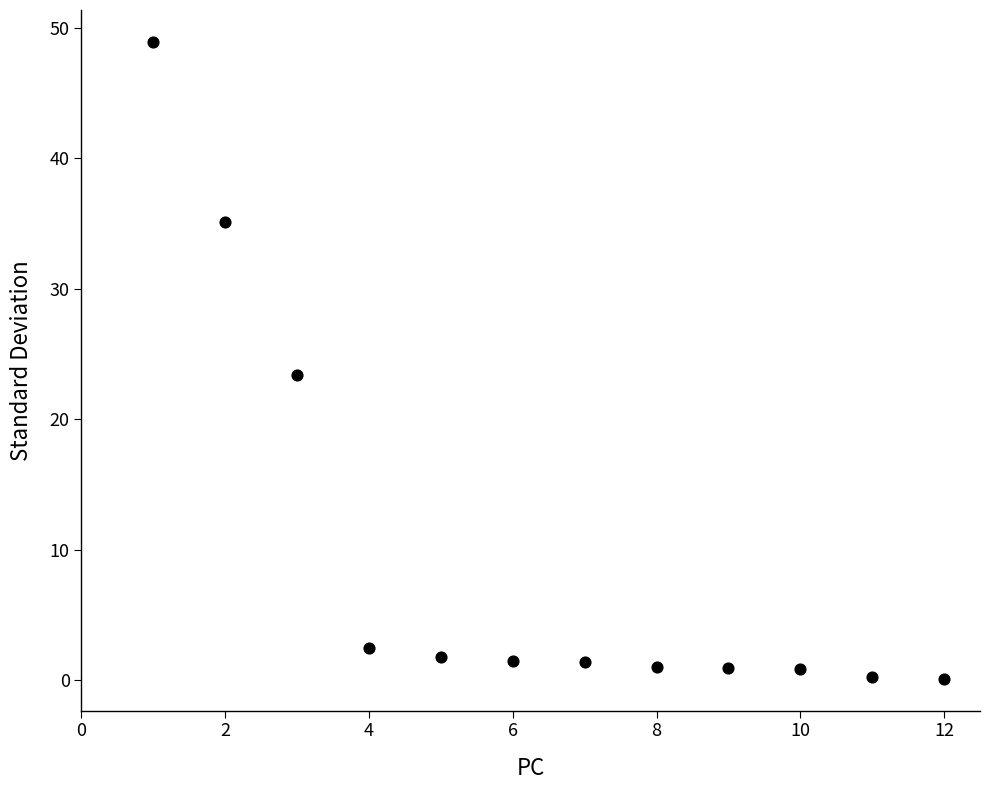

What is the average Y value?

9.8